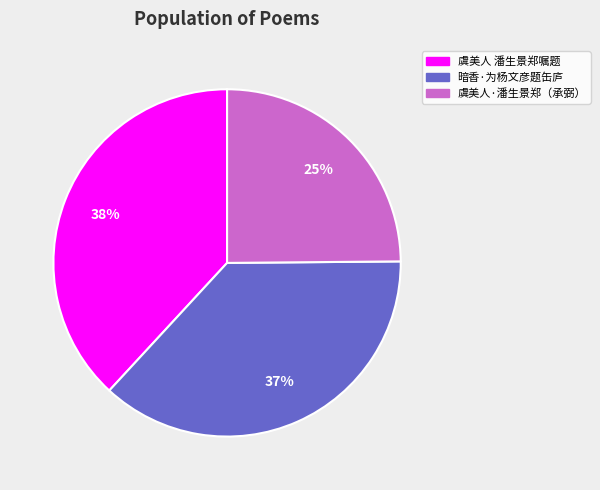

Does any single category account for the majority?

No